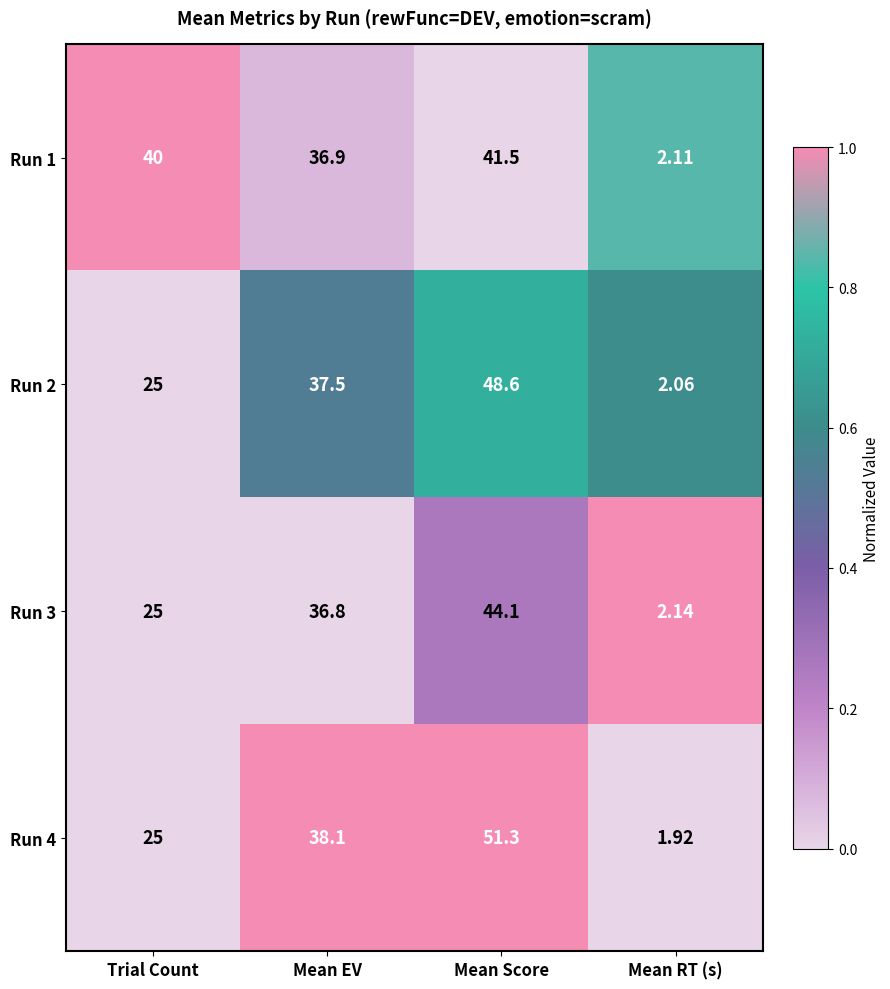

Which series has the largest total across all categories?

Run 1